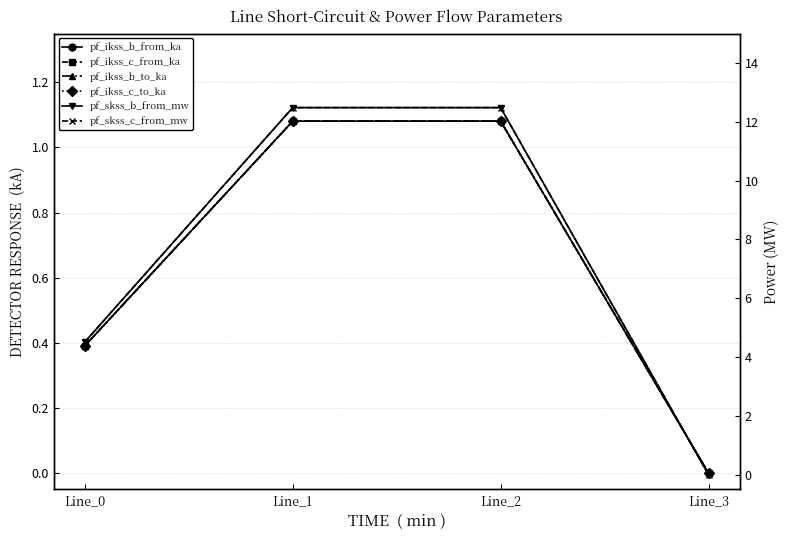

Is it true that pf_ikss_c_from_ka equals 0.4 at Line_0?

True